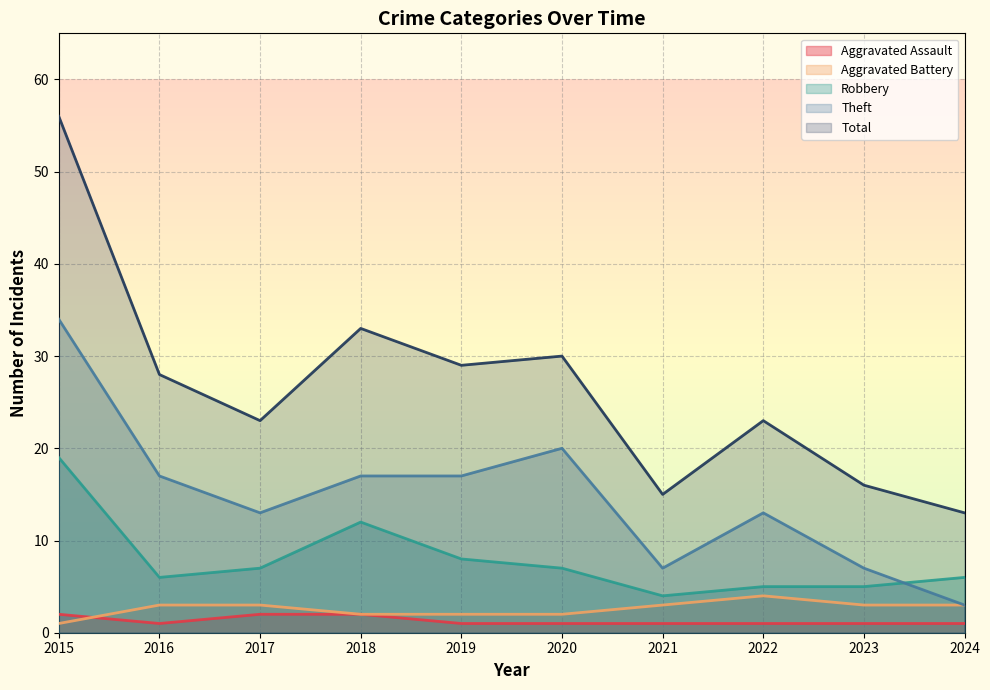

What is the approximate value of Aggravated Battery at 2024?

3